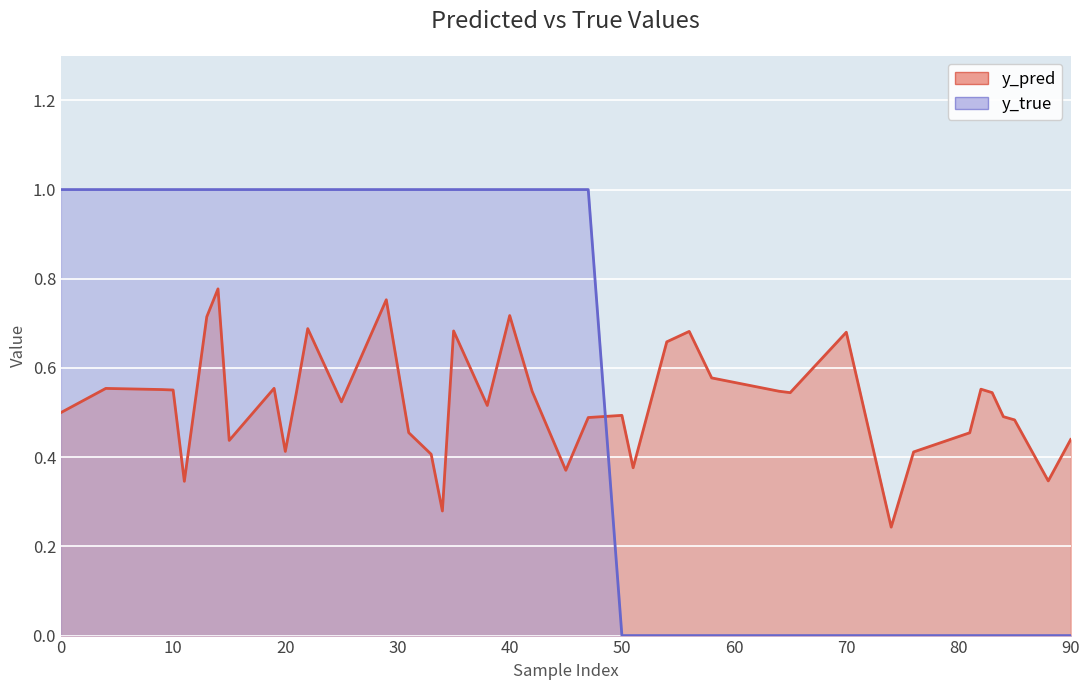

True or false: y_true has more than 1 interior local peaks.

False